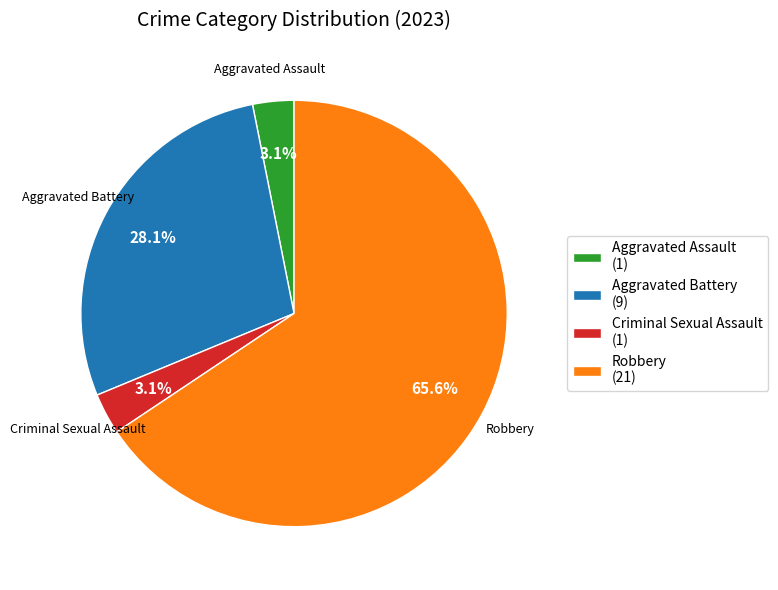

What percentage is the Aggravated Battery slice, to the nearest percent?

28%